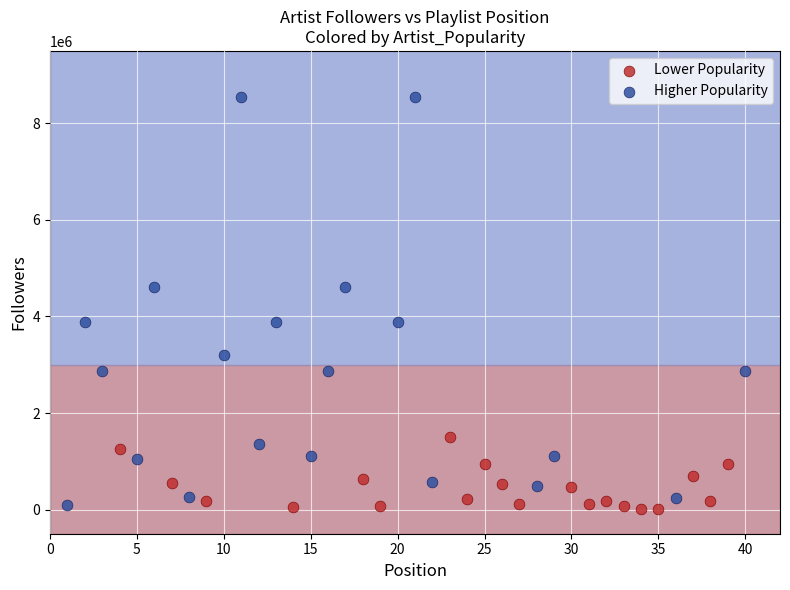

Which series has the widest spread of Y values?

Higher Popularity